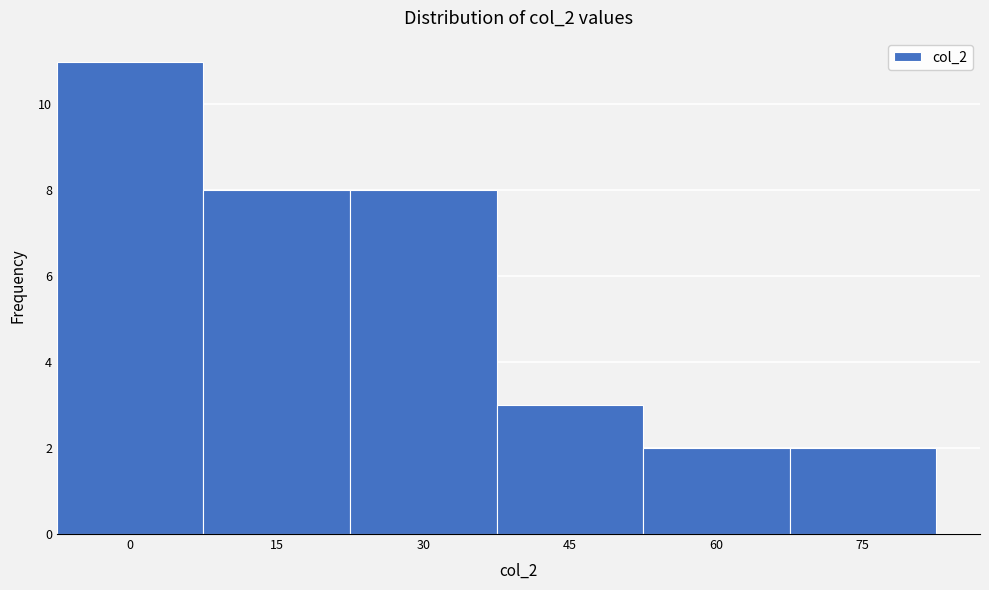

Reading left to right, transcribe all the data shown in this chart.

0=11	15=8	30=8	45=3	60=2	75=2